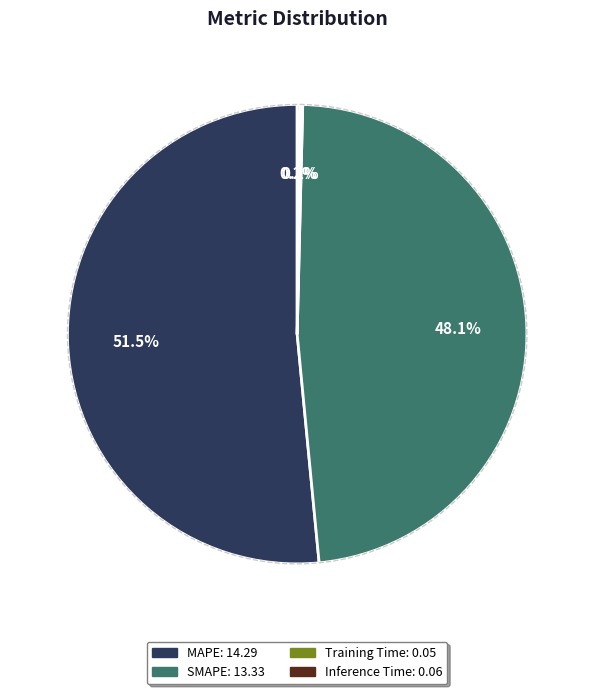

To the nearest percent, what is the difference between the largest and smallest slice percentages?

51%